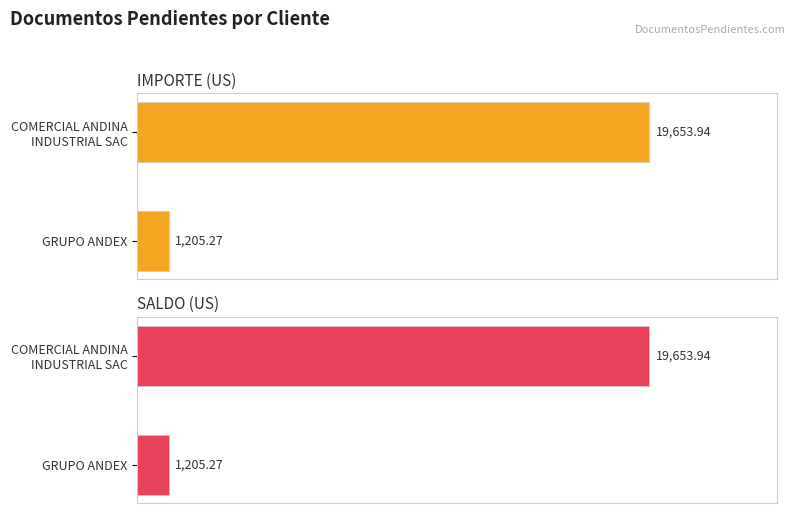

The IMPORTE series shows 27404.5 at COMERCIAL ANDINA INDUSTRIAL SAC. True or false?

False